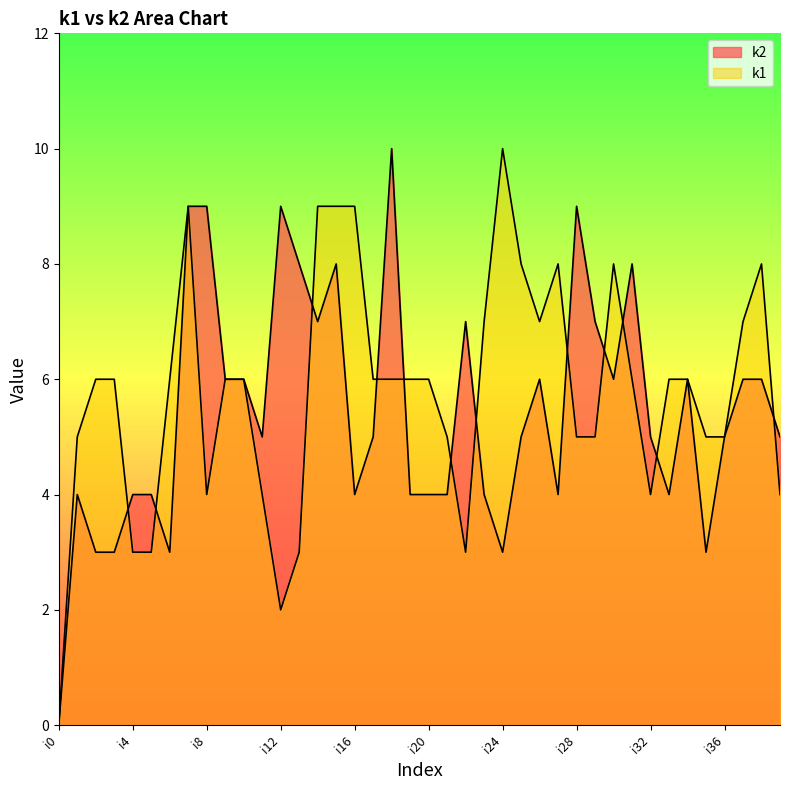

At which category is the sum across all series the highest?

i7